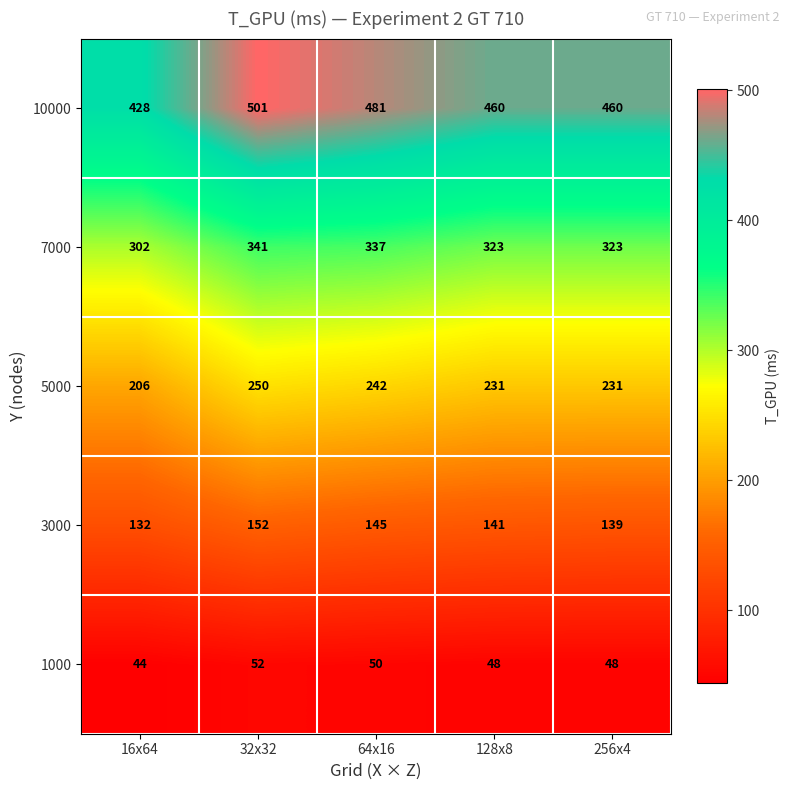

The 3000 series shows 145 at 64x16. True or false?

True